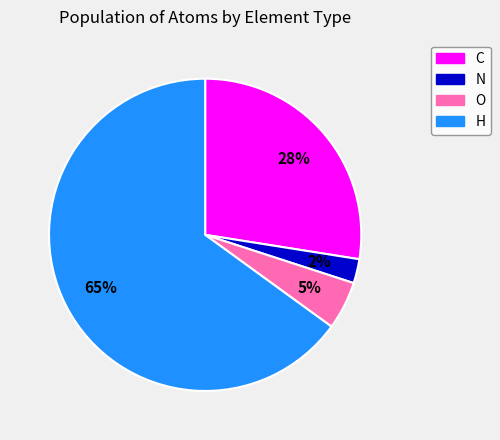

Which has a higher value, C or H?

H